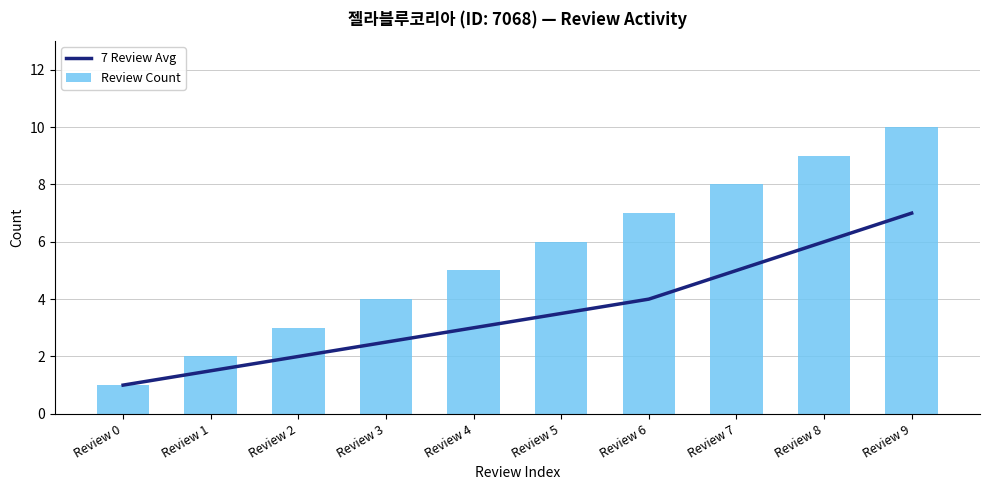

Between Review 0 and Review 4, which is larger?

Review 4